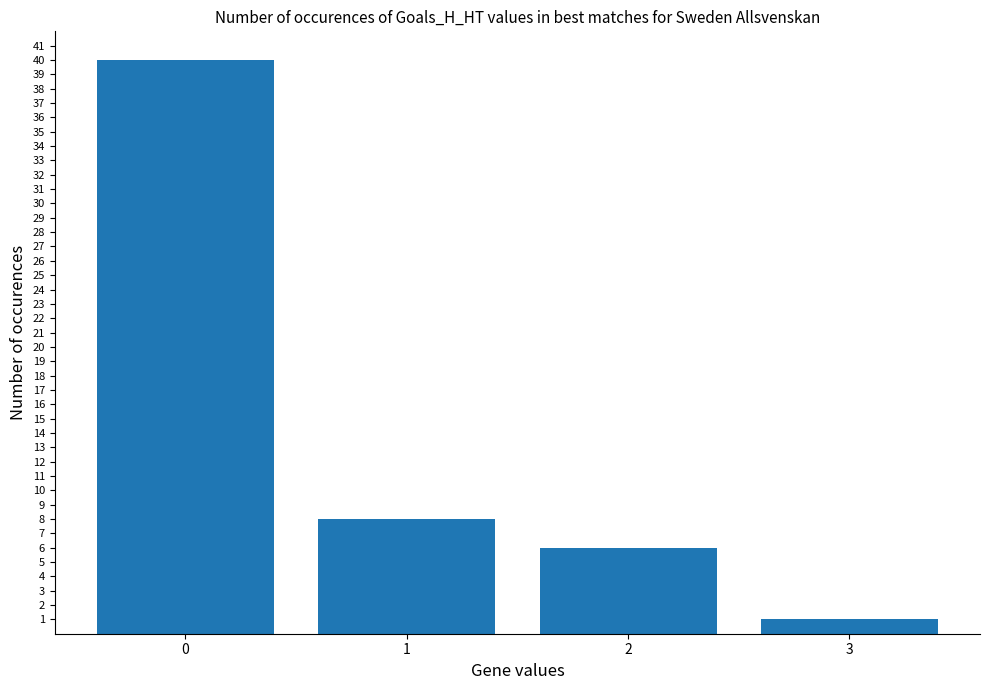

What is the value of the 3rd bar from the left?

6